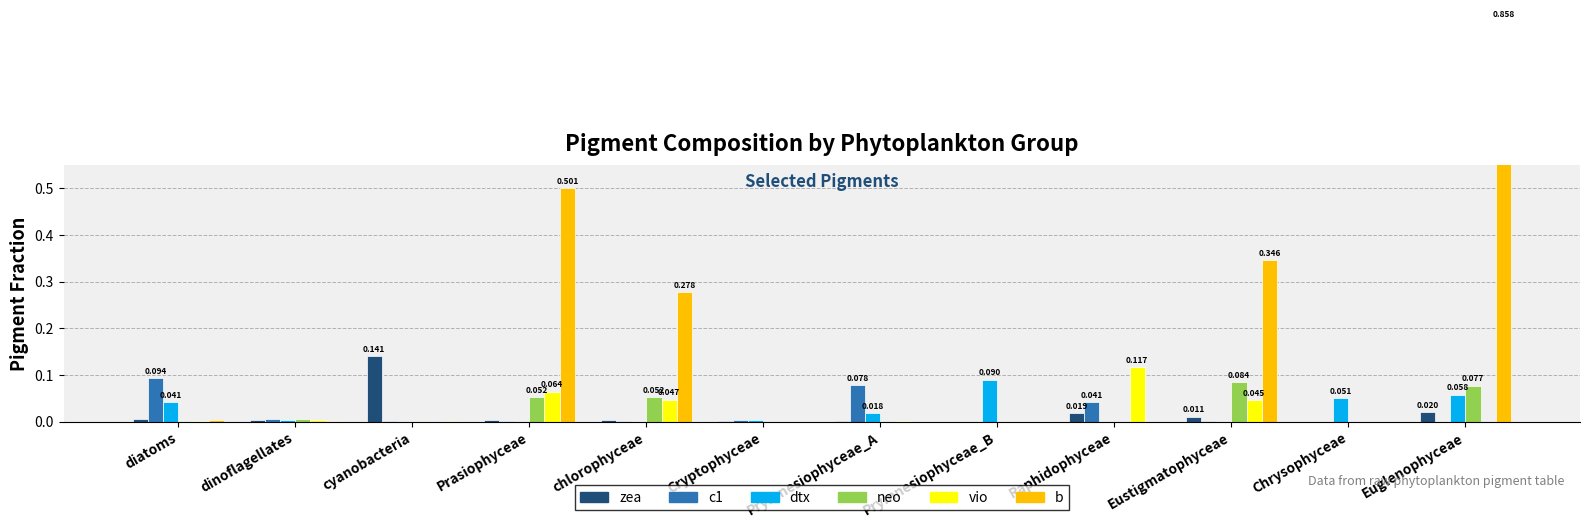

How many data points in c1 are above 0?

9